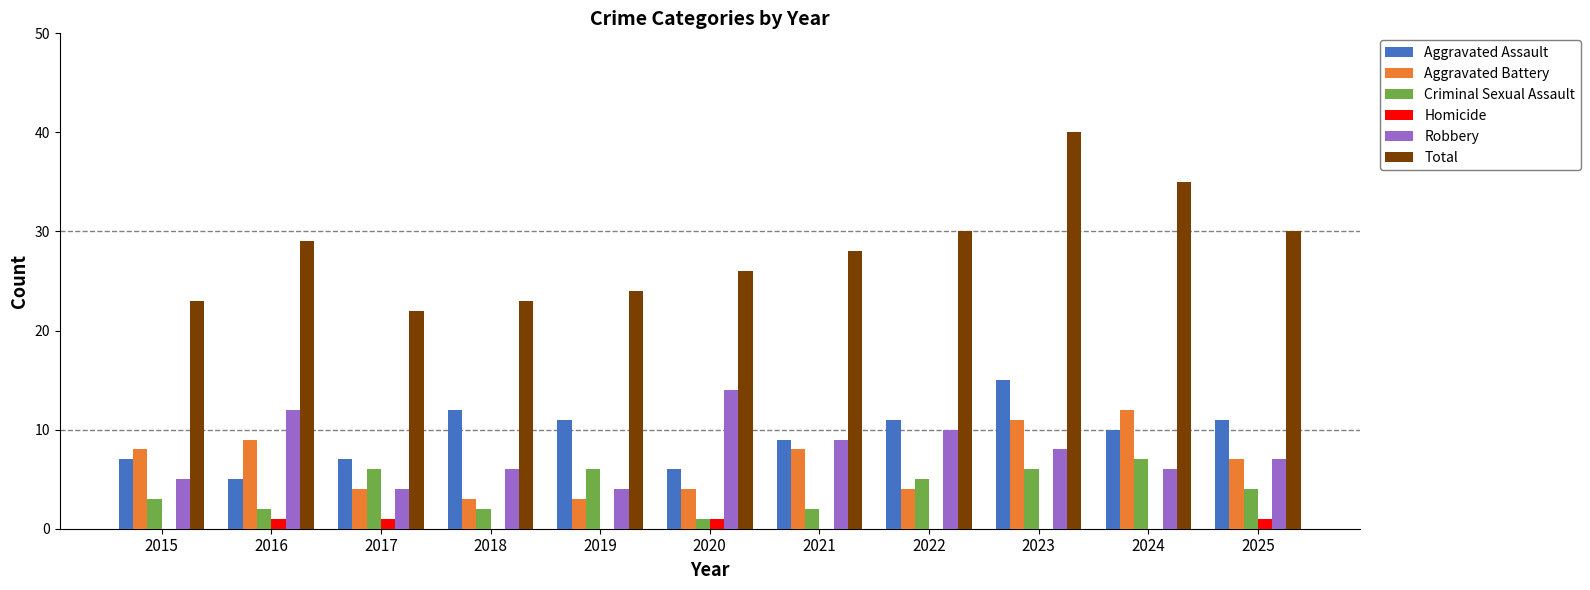

Which category has the highest value in the Total series?

2023